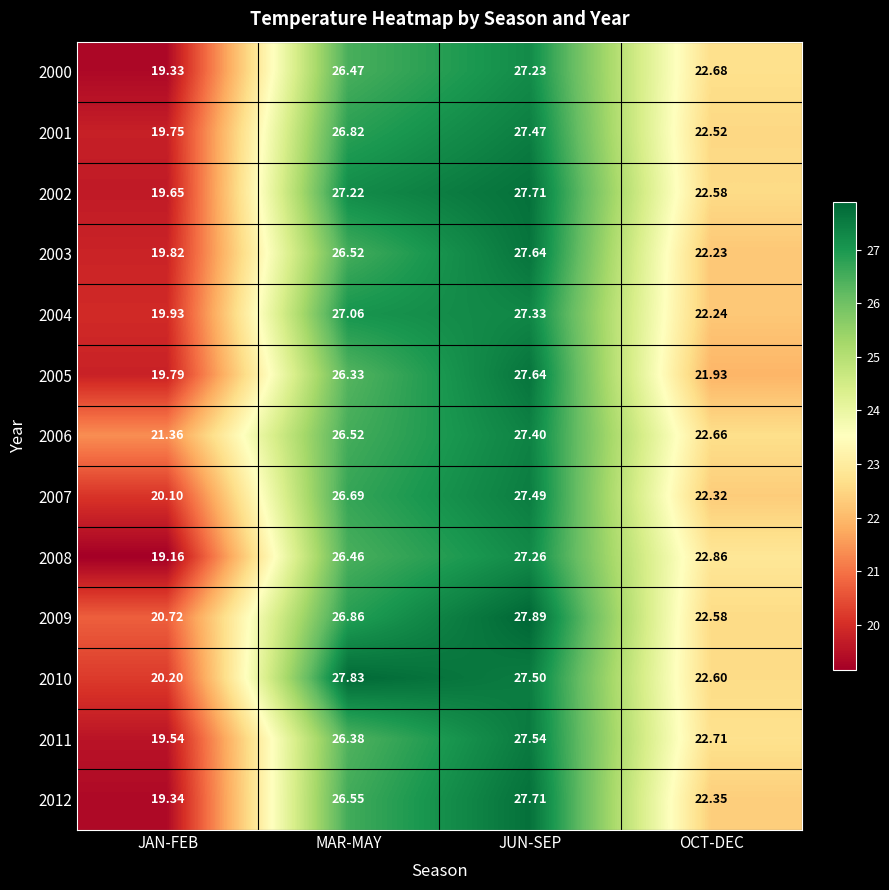

What is the spread (max minus min) of values at JAN-FEB?

2.2